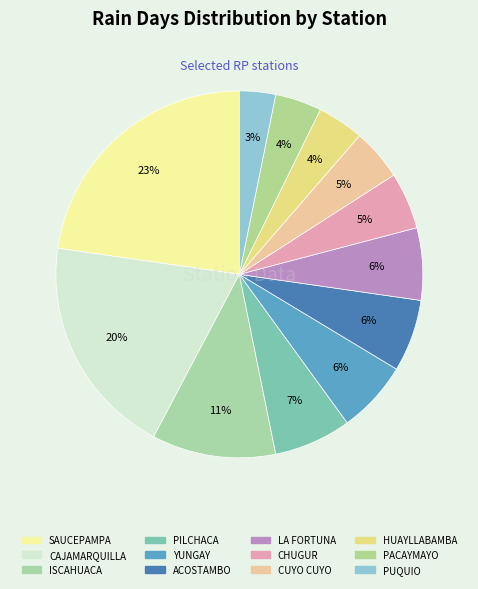

Is there a majority slice in this chart?

No